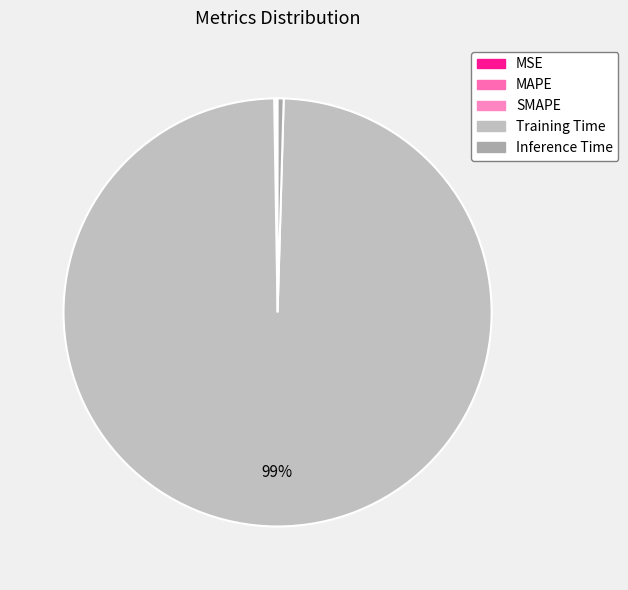

What is the majority slice?

Training Time